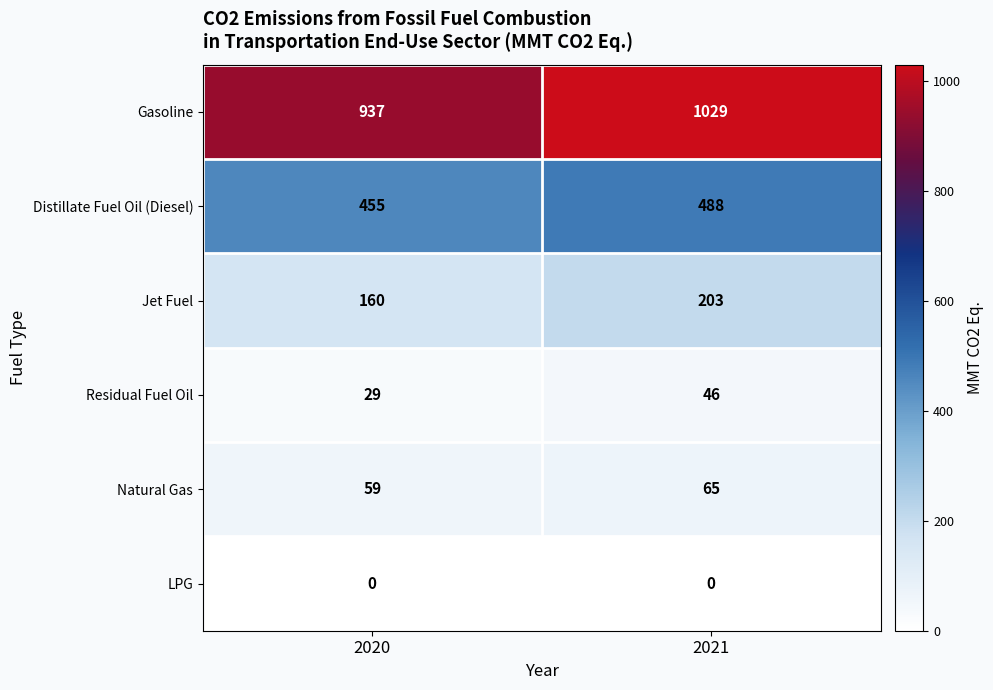

What is the maximum value shown in the chart?

1029